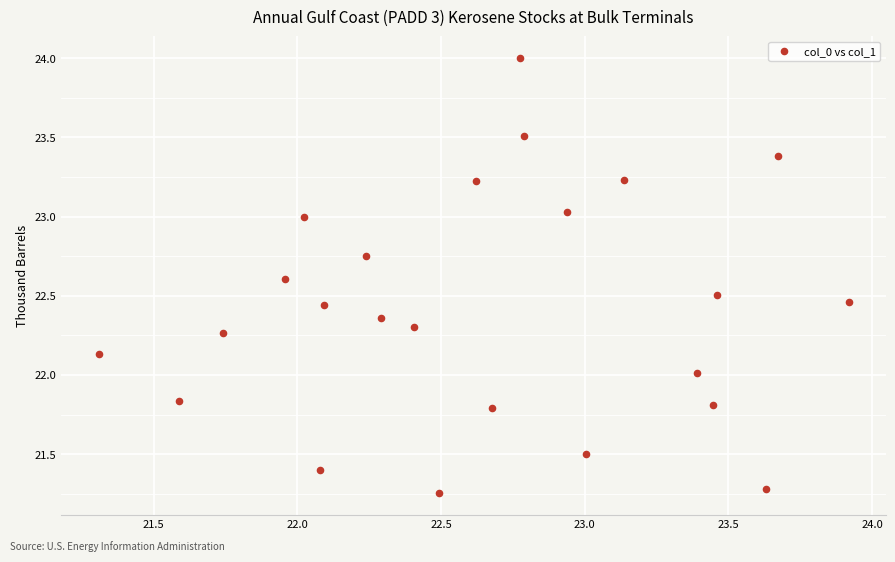

What is the range of X values (max minus min)?

2.6